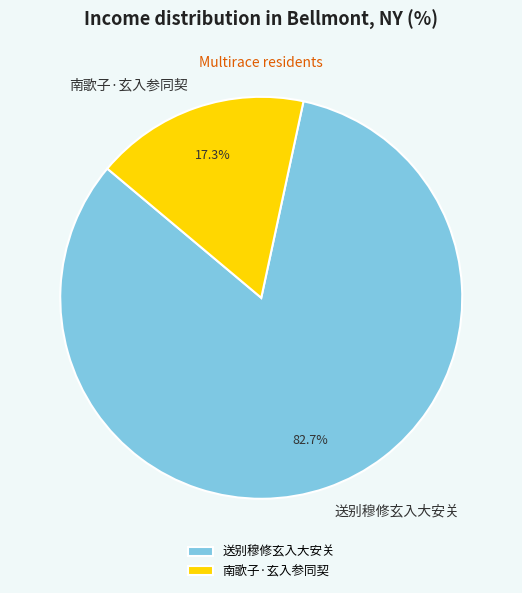

Which category accounts for the majority?

送别穆修玄入大安关